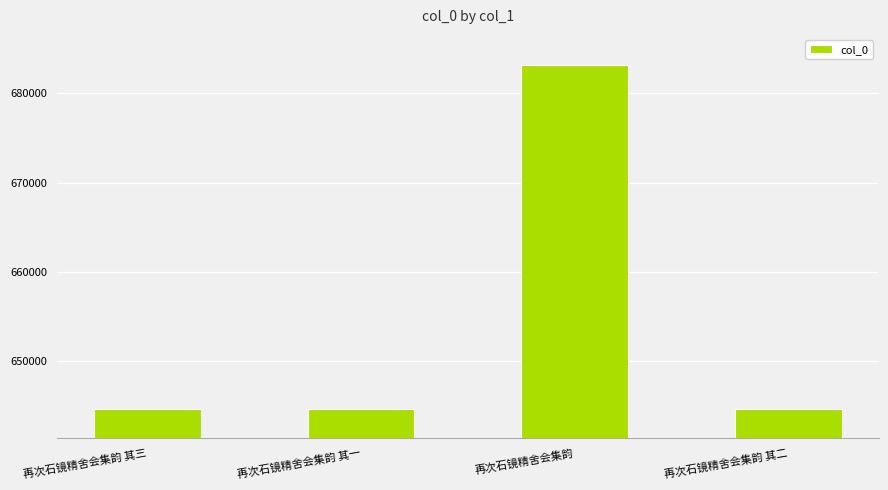

The value at 再次石镜精舍会集韵 is 683132. True or false?

True